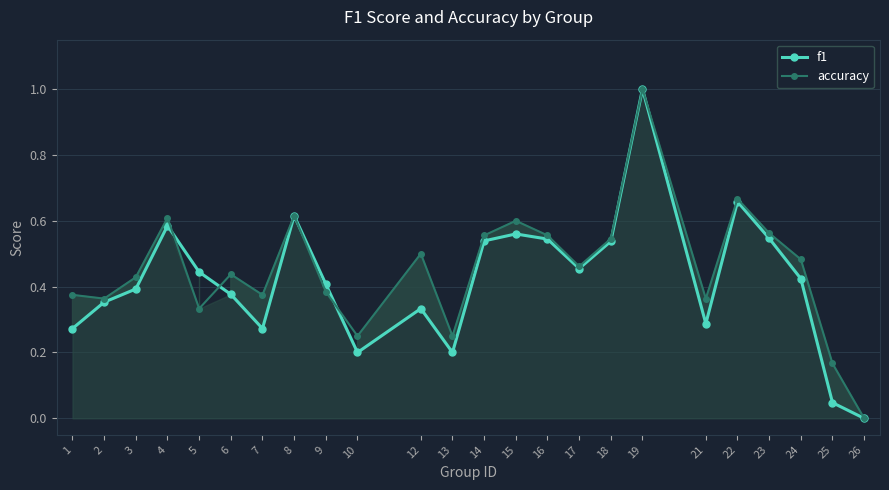

What is the sum of the accuracy values at 13 and 24?

0.7